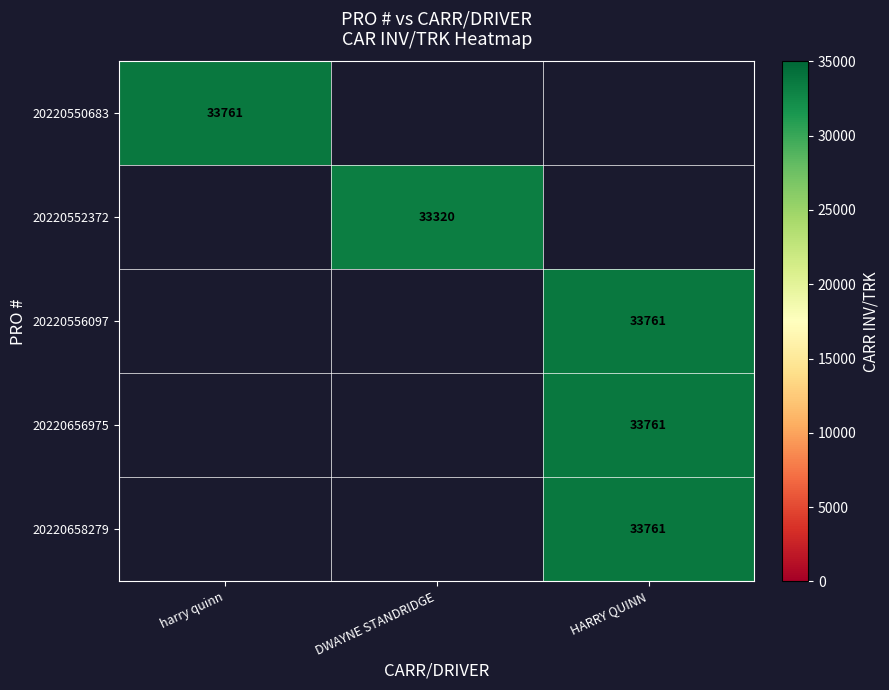

The value of 20220552372 at DWAYNE STANDRIDGE is 33320. True or false?

True